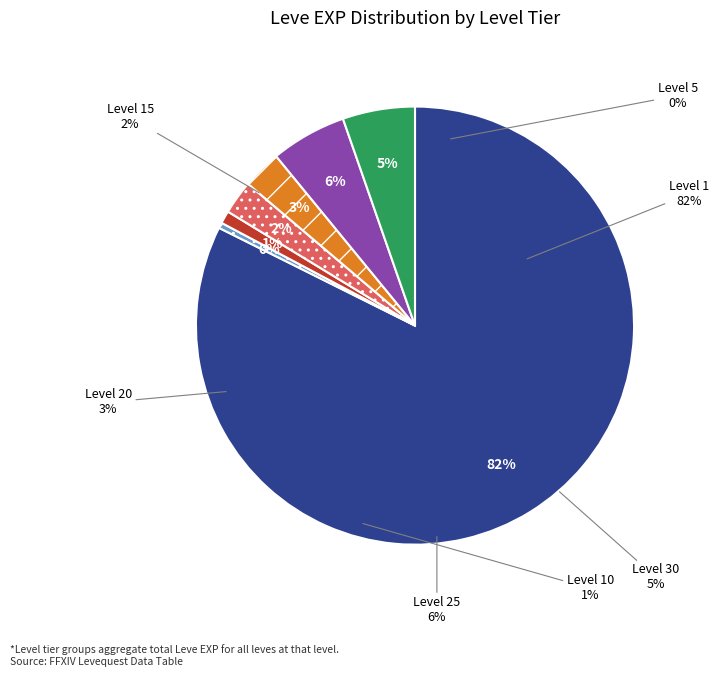

Is there a majority slice in this chart?

Yes